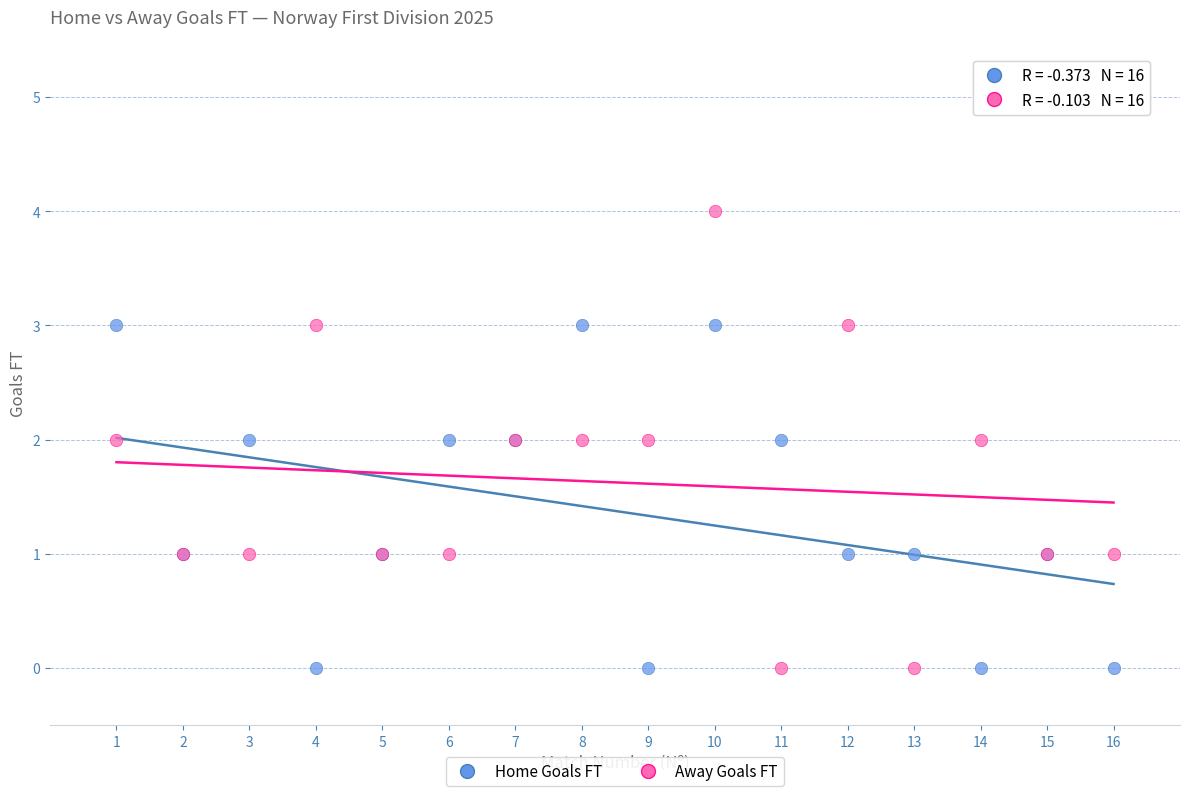

Which series reaches the maximum Y coordinate?

Away Goals FT